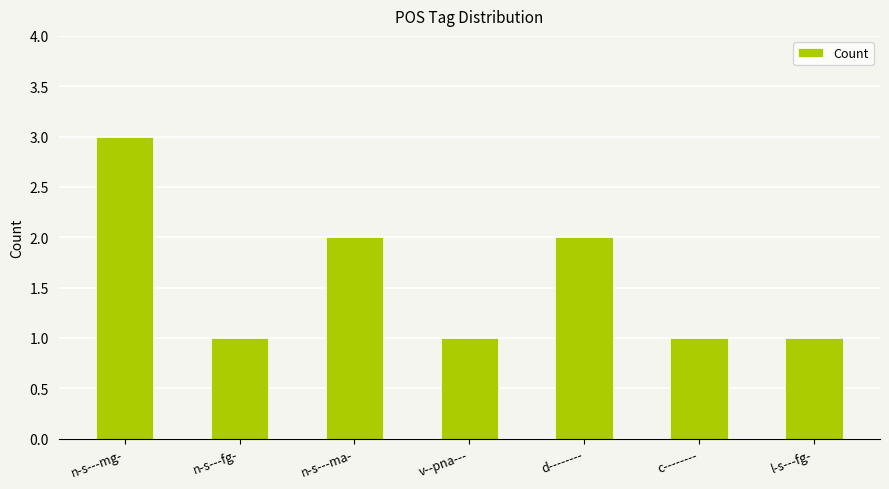

What is the sum of the values at v--pna--- and n-s---mg-?

4